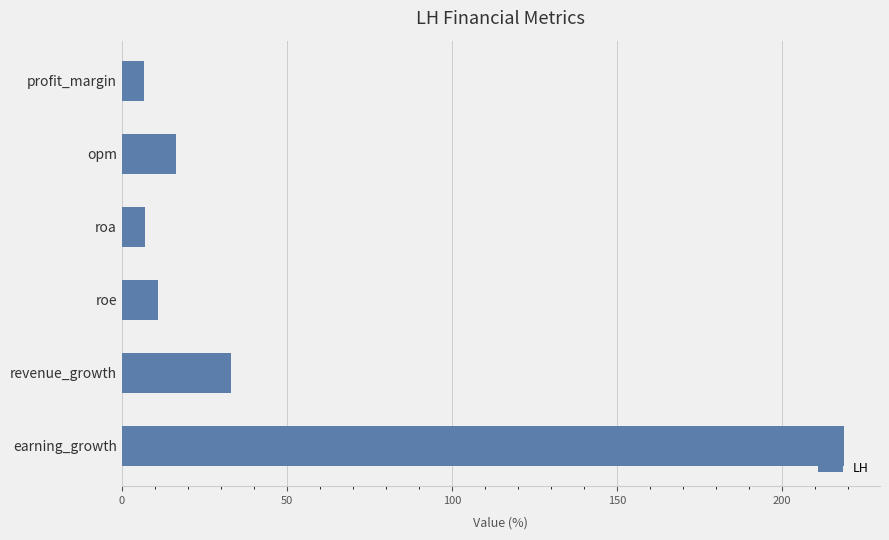

At which label is the value closest to 112?

revenue_growth